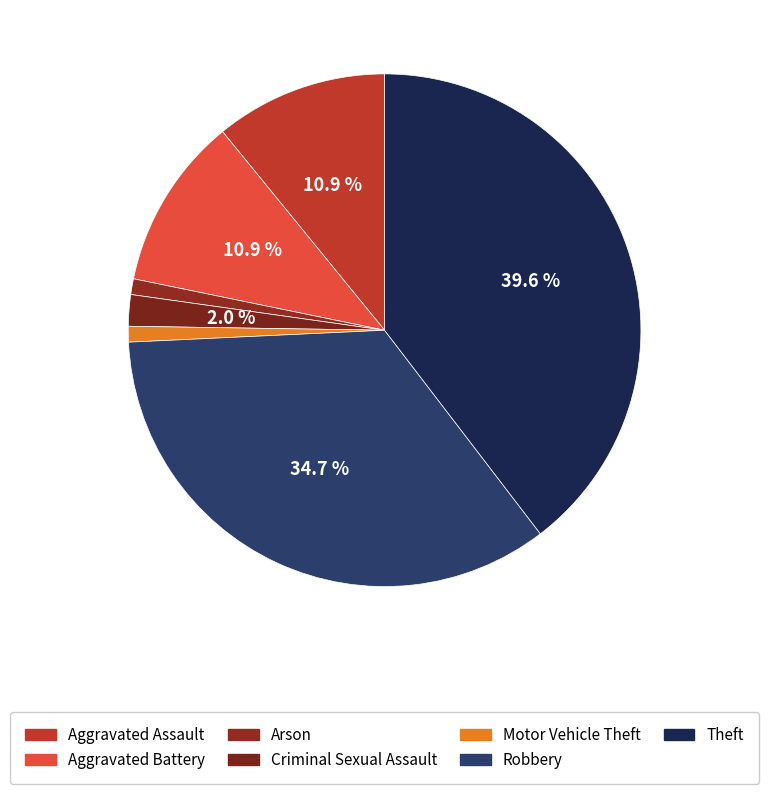

How many segments does this pie chart have?

7